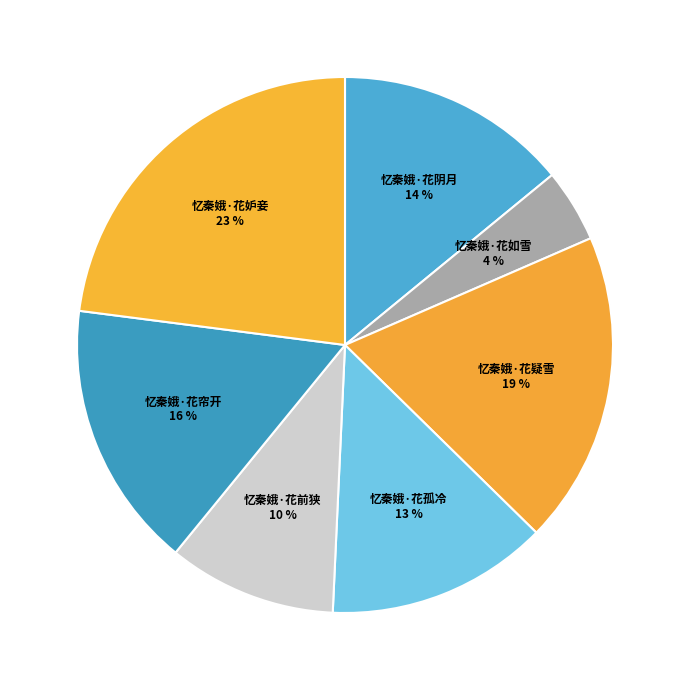

Count the number of slices in the pie.

7